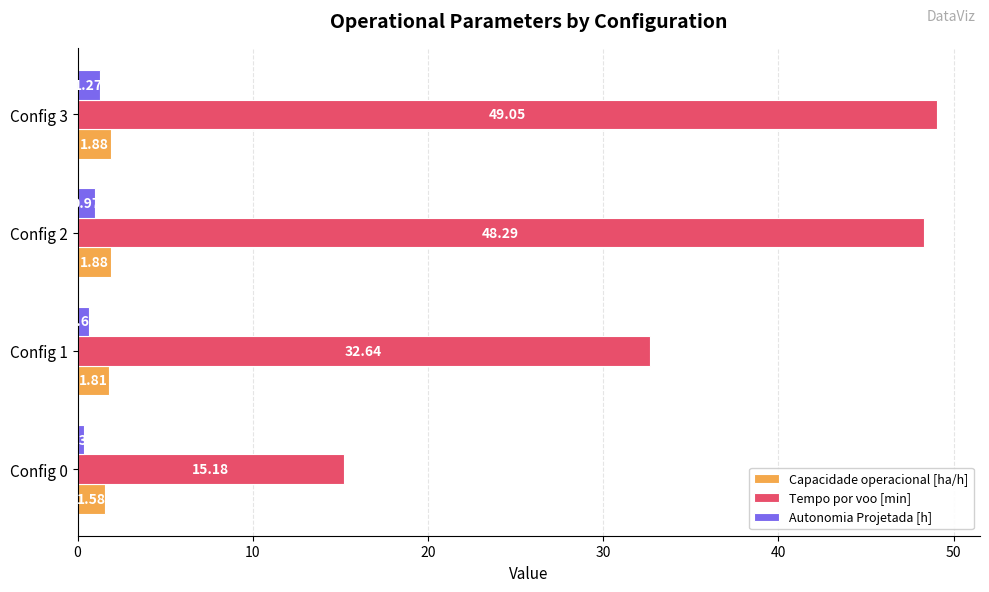

What is the difference between the Tempo por voo [min] values at Config 3 and Config 0?

33.9